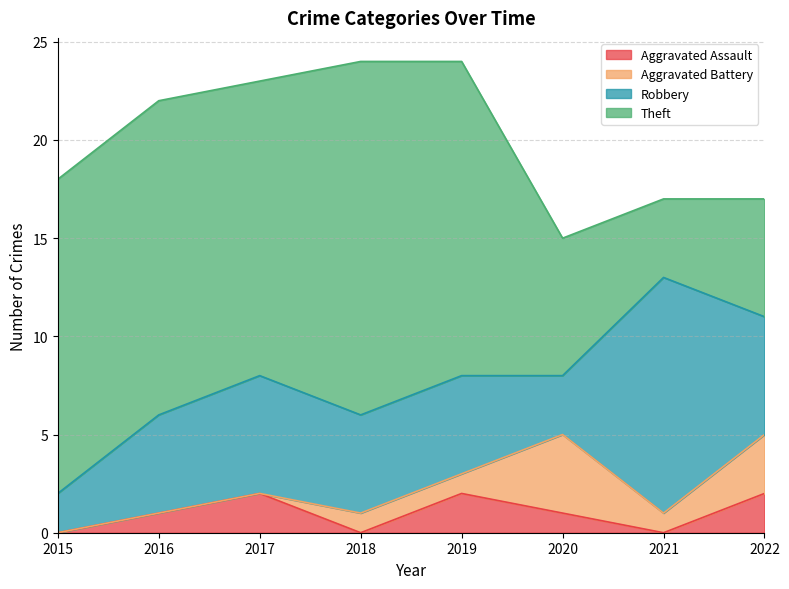

Does the chart have visible grid lines?

Yes